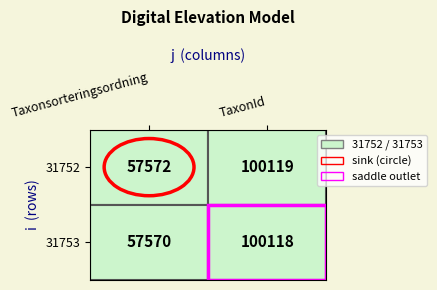

Reading left to right, extract all data points from this chart.

31752: 57572	100119
31753: 57570	100118